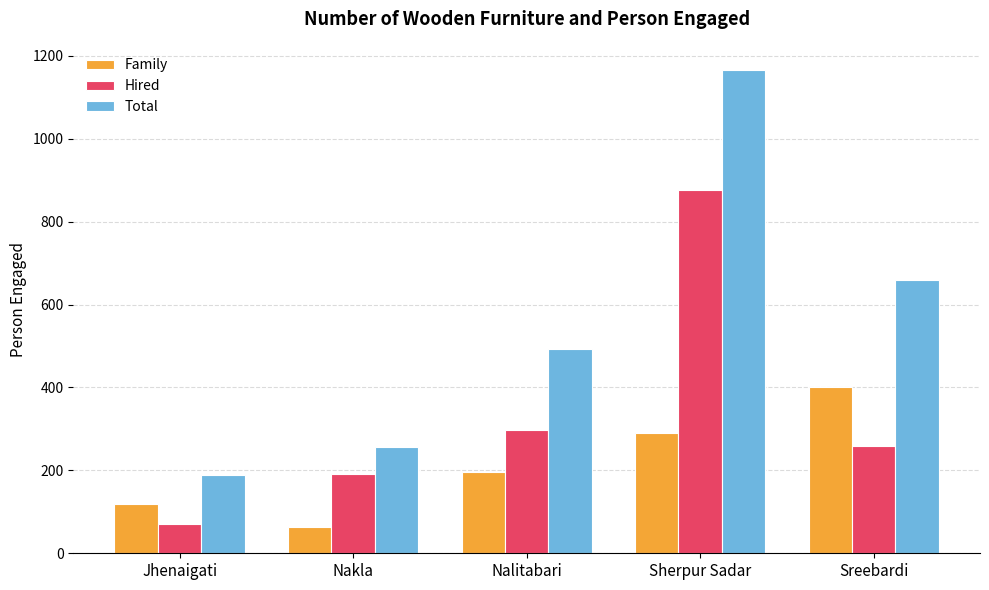

Reading left to right, what are all the values shown in this chart?

Family: Jhenaigati=120	Nakla=64	Nalitabari=196	Sherpur Sadar=290	Sreebardi=400
Hired: Jhenaigati=70	Nakla=192	Nalitabari=298	Sherpur Sadar=876	Sreebardi=260
Total: Jhenaigati=190	Nakla=256	Nalitabari=494	Sherpur Sadar=1166	Sreebardi=660